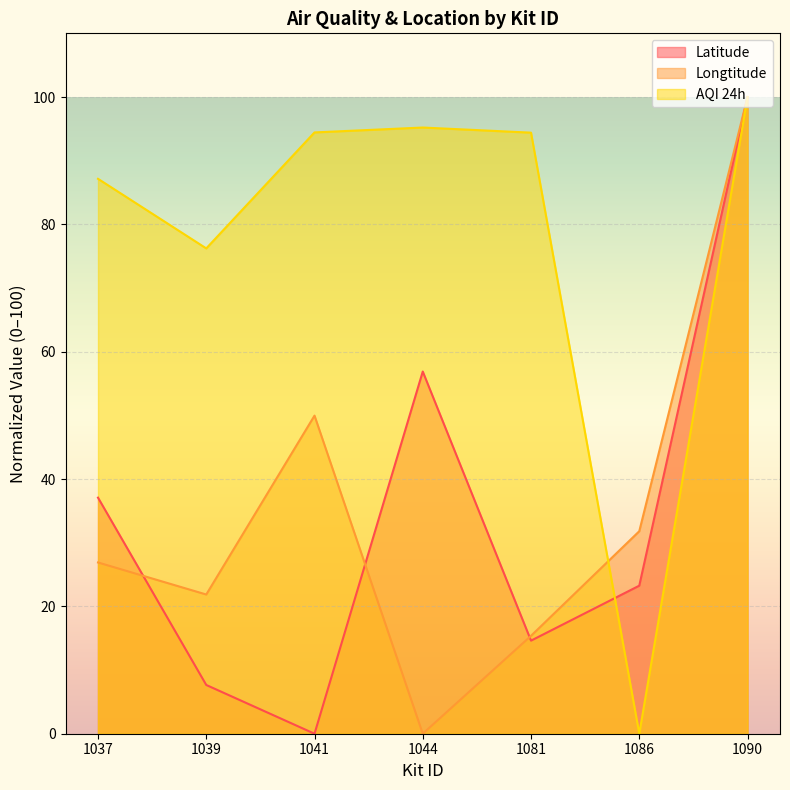

True or false: Longtitude has more than 2 points higher than both neighbors.

False